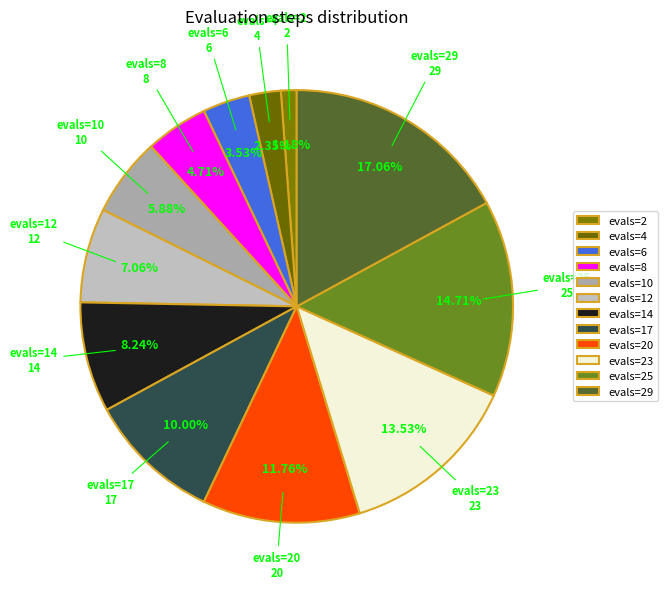

Does any single category account for the majority?

No